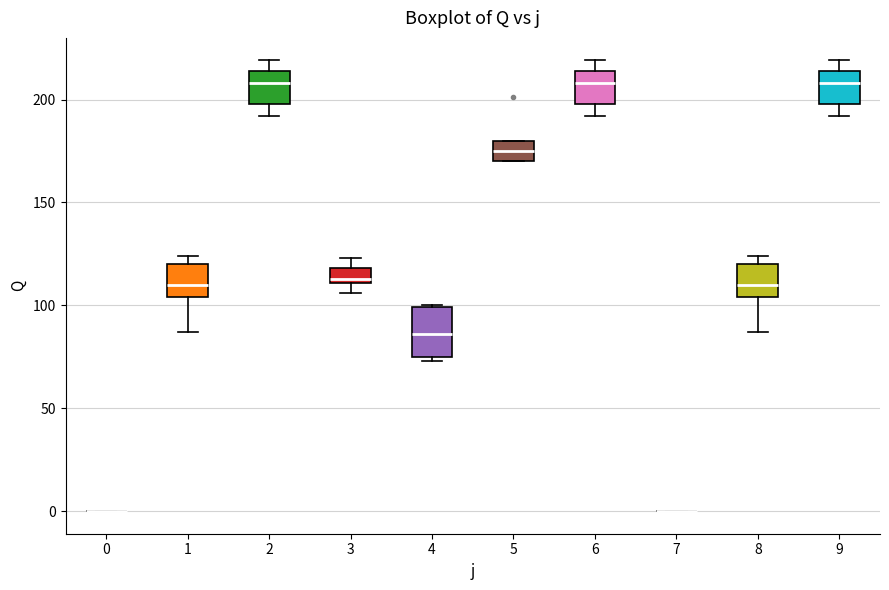

Comparing the boxes themselves (not the whiskers), which one is the tallest?

4